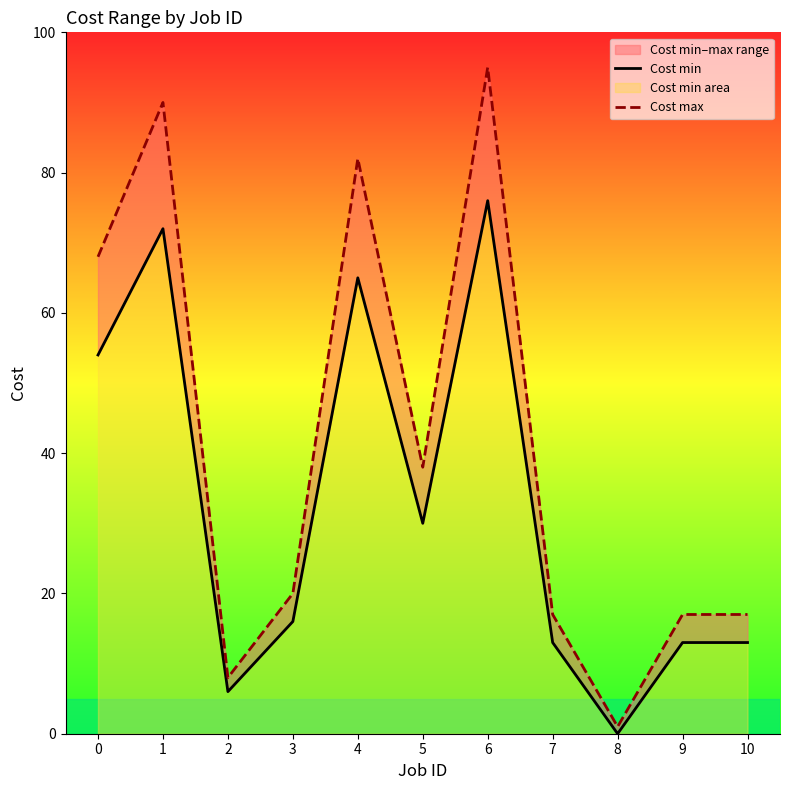

True or false: Cost min has a value of 30 at 5.

True